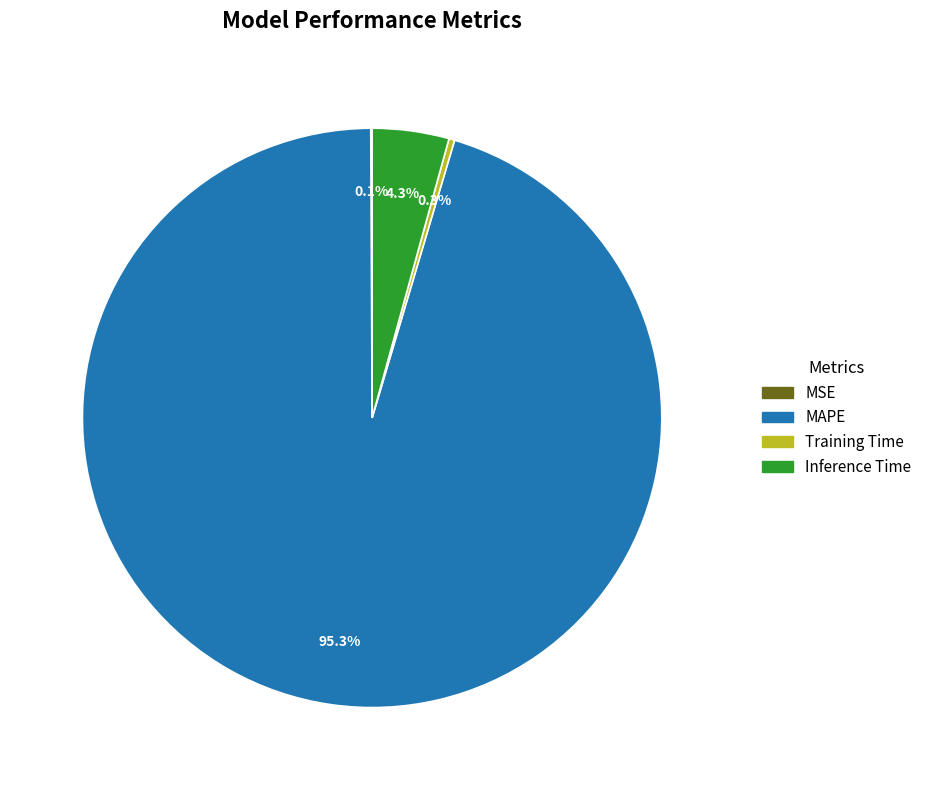

Between MAPE and Training Time, which is larger?

MAPE